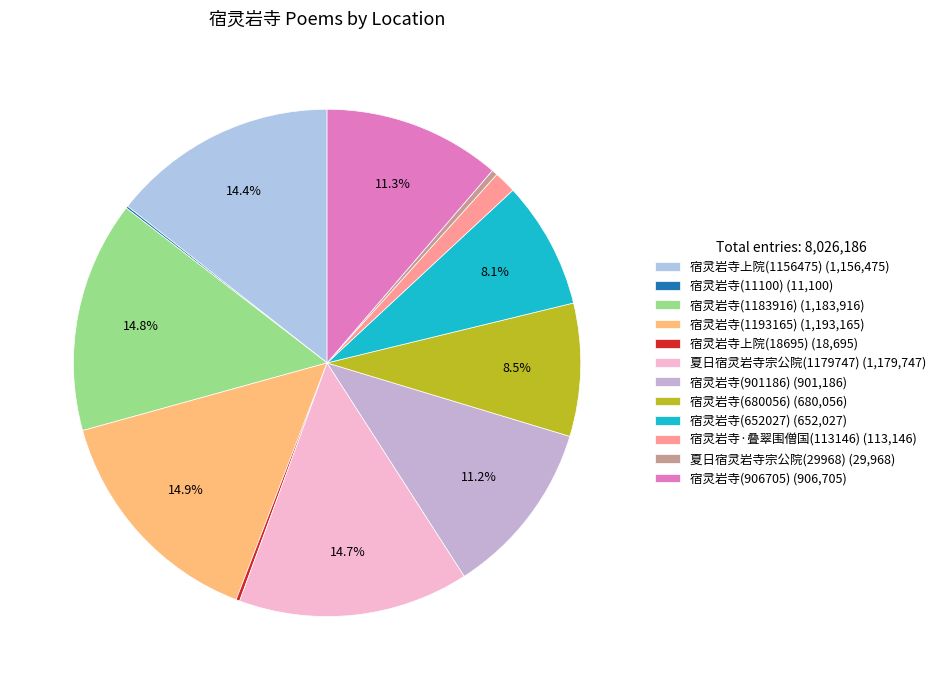

To the nearest percent, what is the difference between the largest and smallest slice percentages?

15%